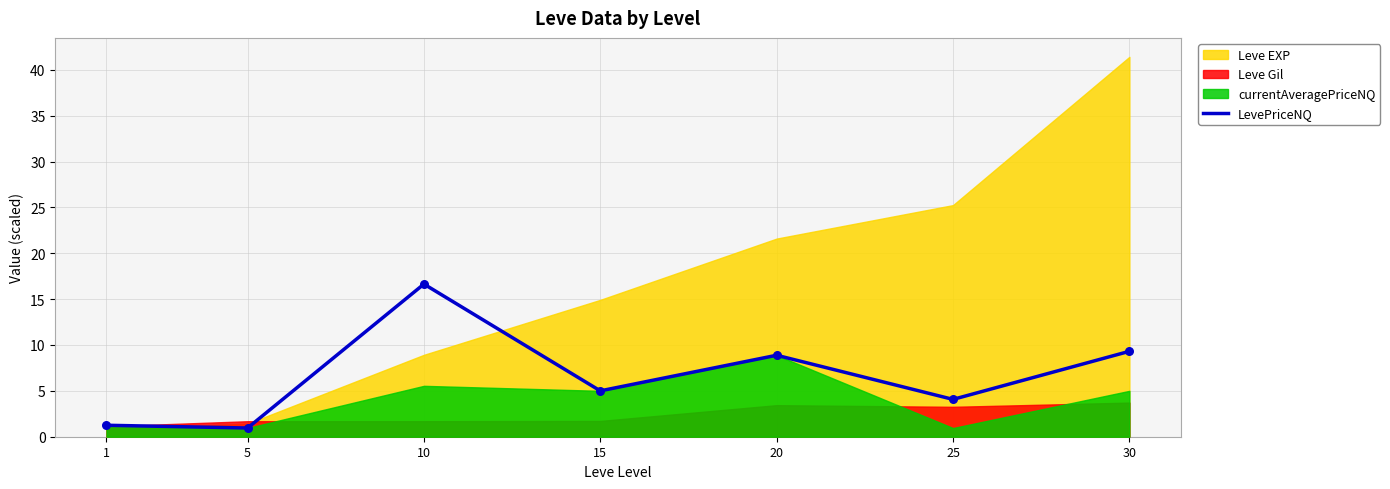

Which has a higher value, 20 or 15?

20